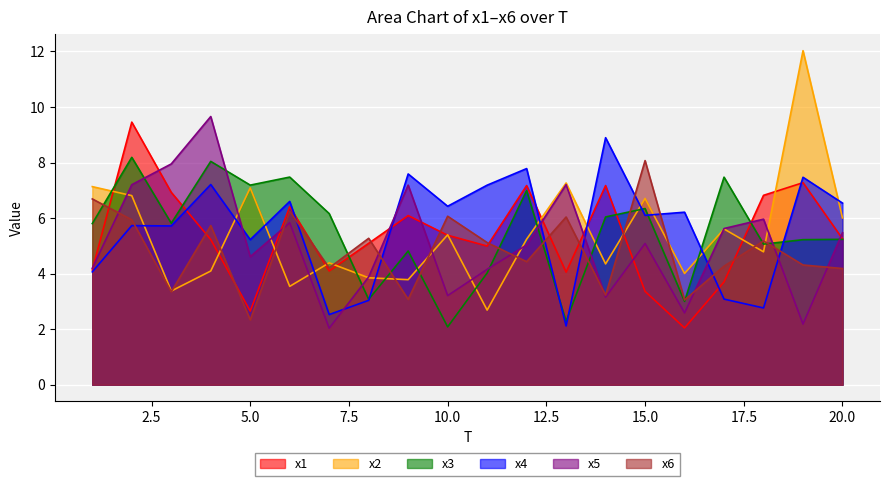

At which category does x6 reach its first local peak?

4